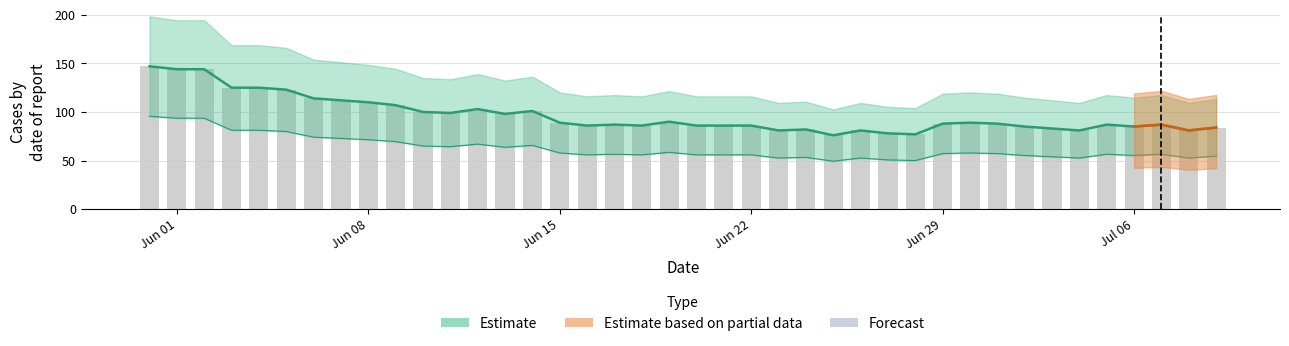

Which label corresponds to the largest value in the chart?

Jun 01